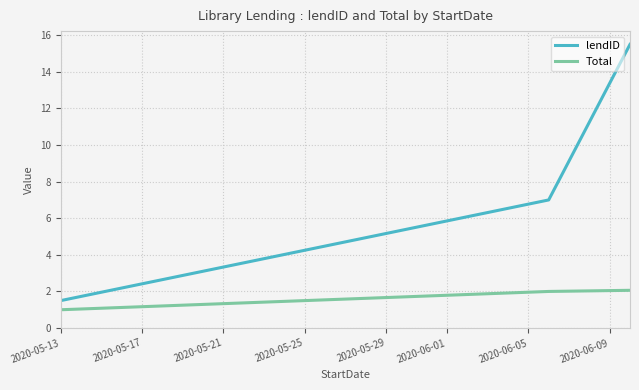

Which series has the largest range (max minus min)?

lendID